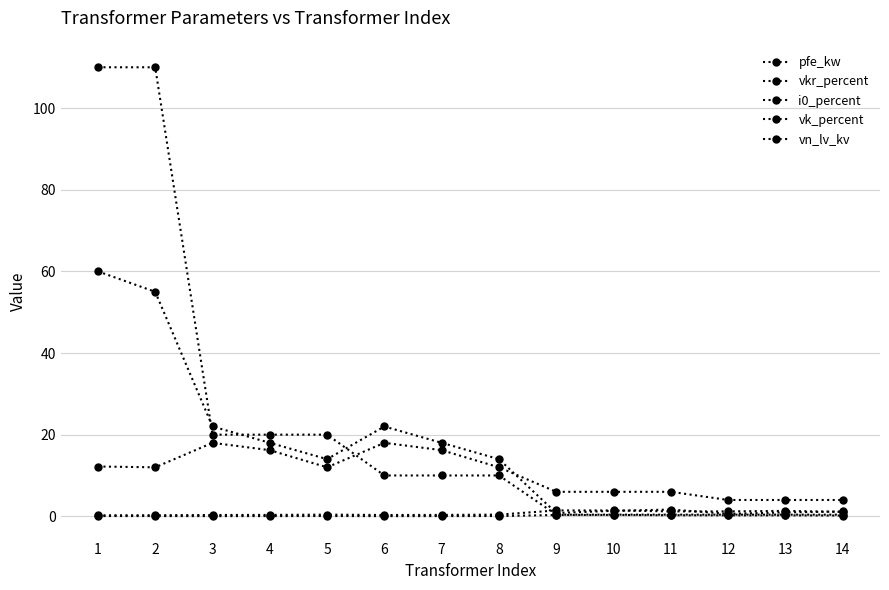

Where is pfe_kw nearest to the value 30?

3